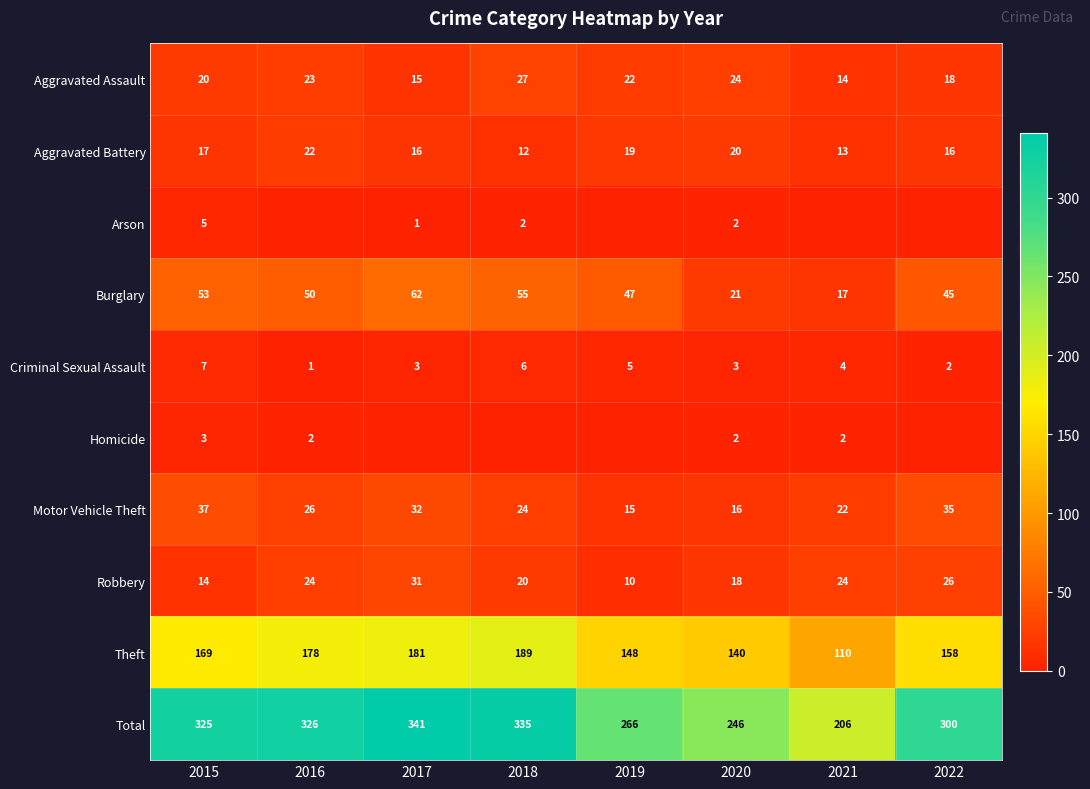

Between 2016 and 2022, which is larger?

2016